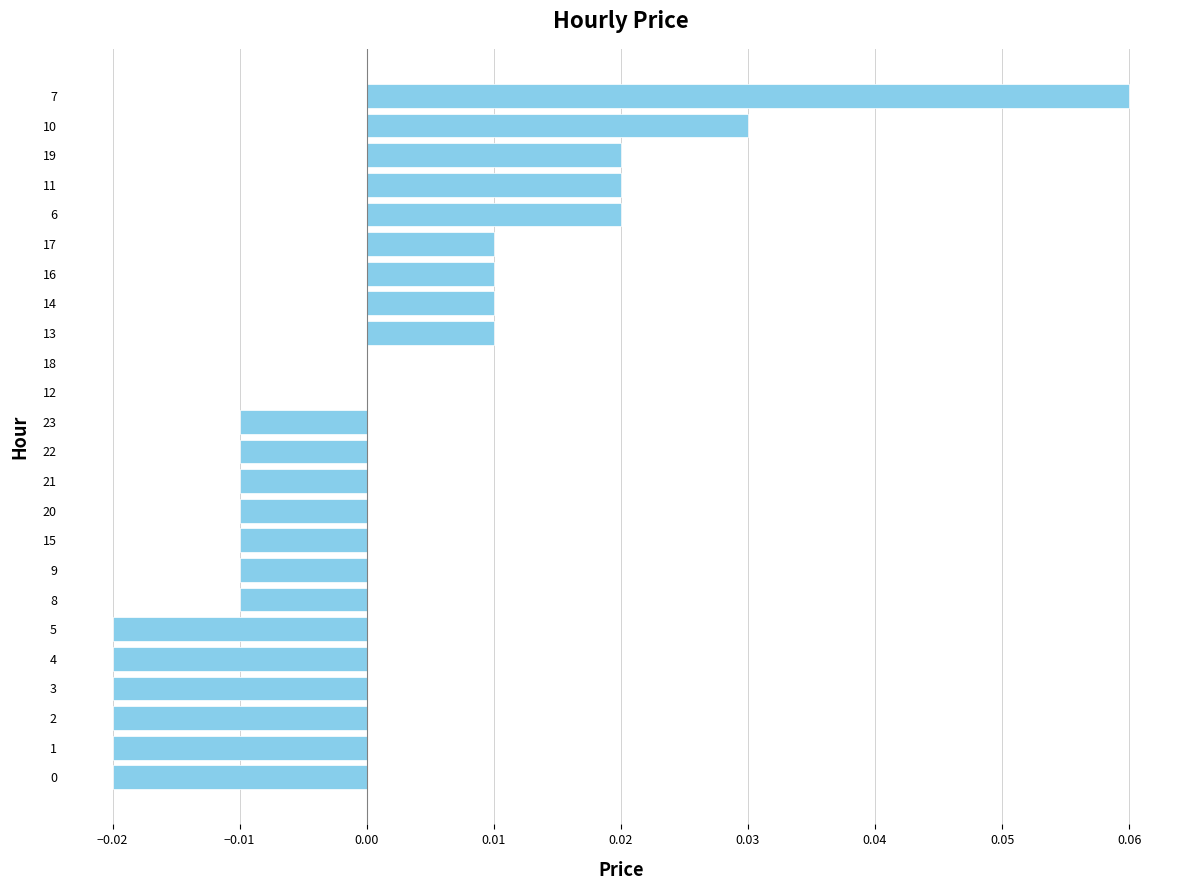

Which label corresponds to the largest value in the chart?

7